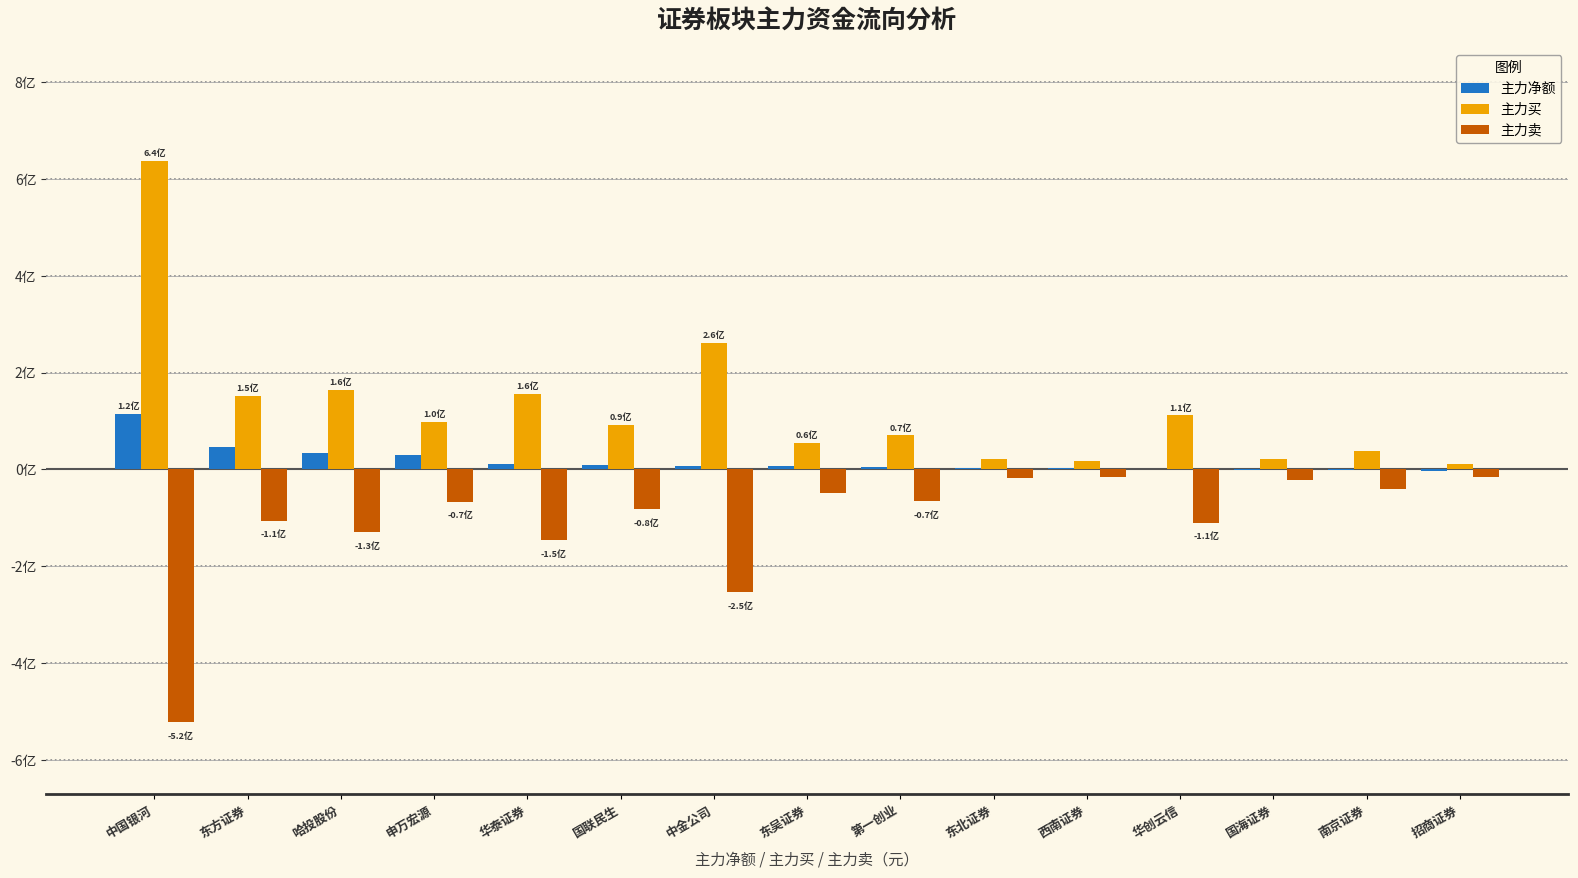

What are all the series names shown in the legend?

主力净额, 主力买, 主力卖